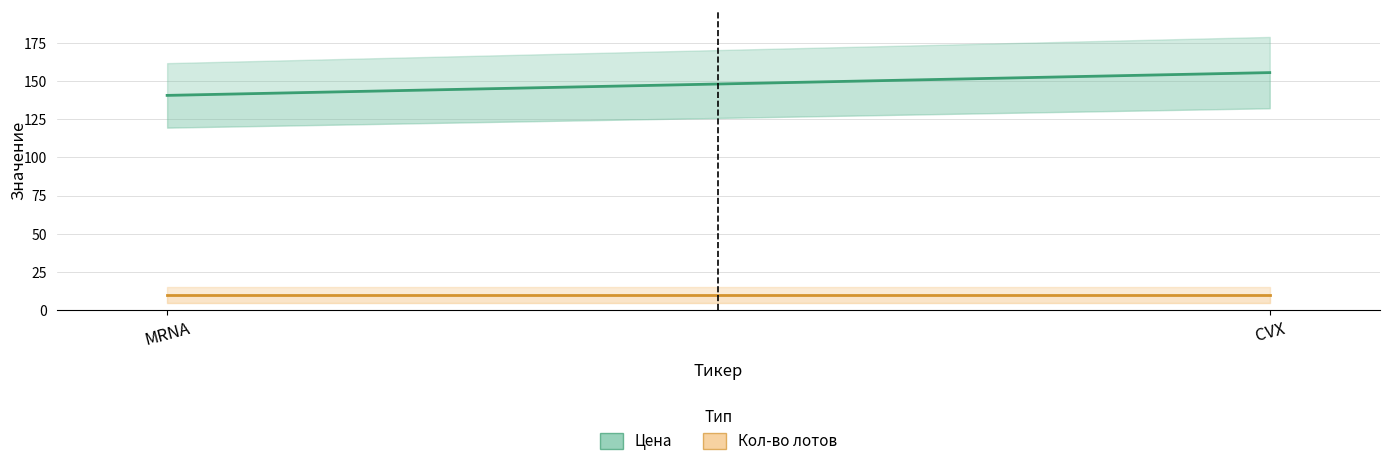

What is the greatest value displayed?

155.4